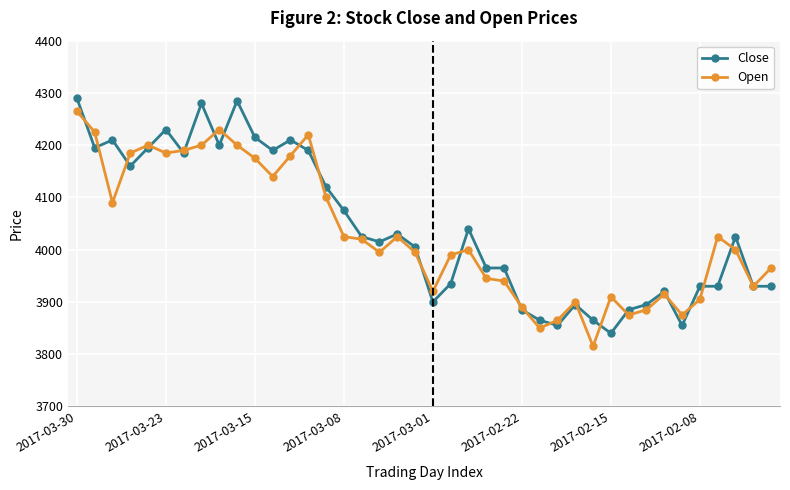

What is the greatest value displayed?

4290